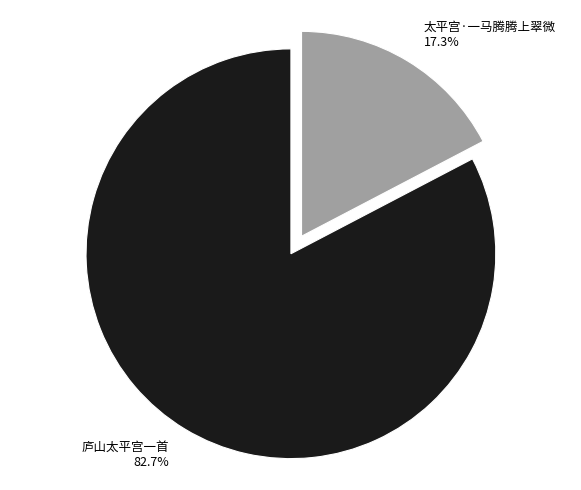

True or false: 庐山太平宫一首 accounts for 89% of the total.

False